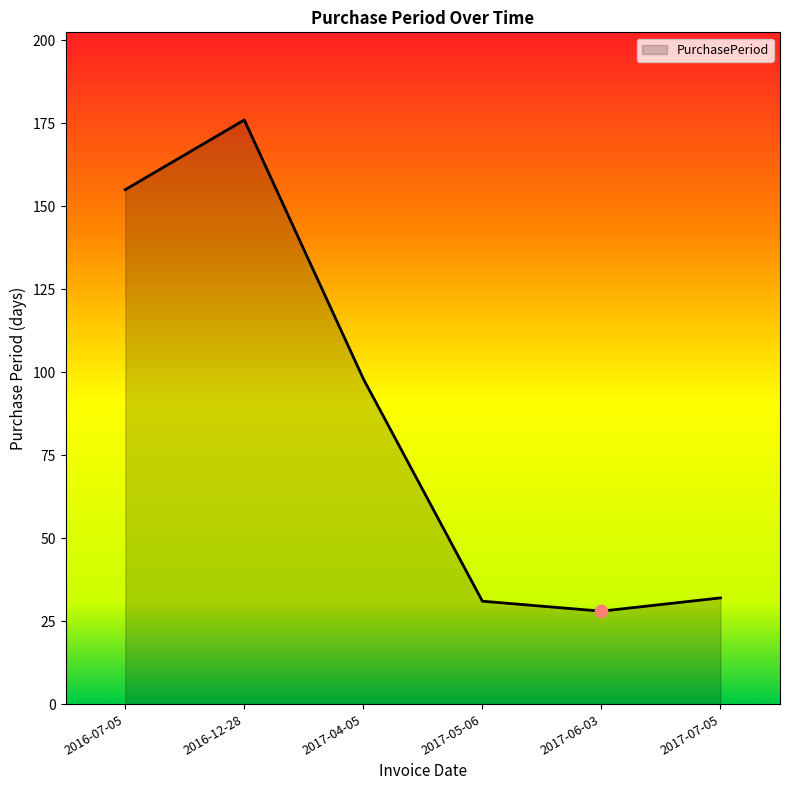

What is the change in value from 2016-12-28 to 2017-05-06?

-145